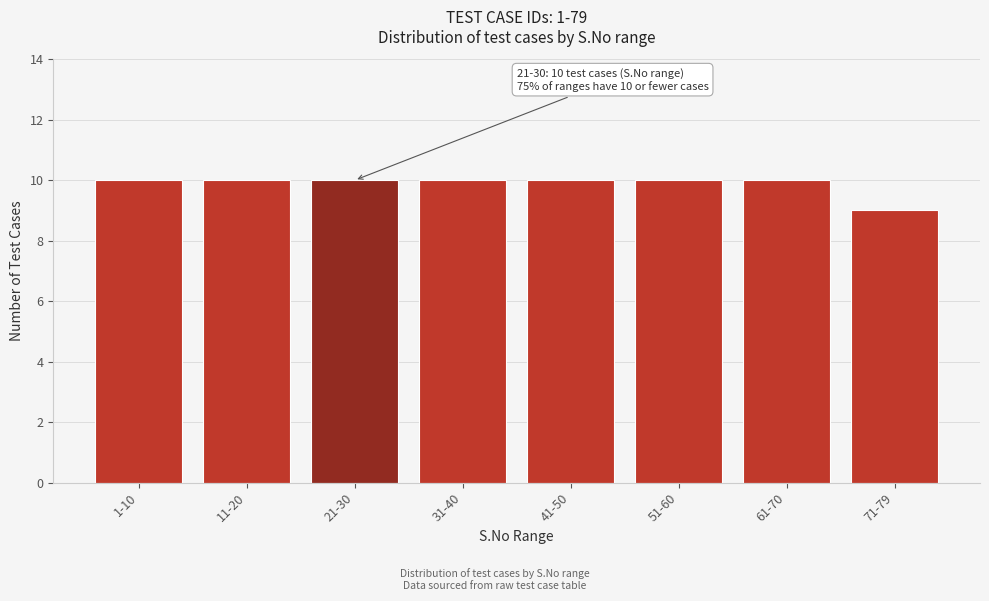

Reading left to right, list all the values displayed in this chart.

1-10=10	11-20=10	21-30=10	31-40=10	41-50=10	51-60=10	61-70=10	71-79=9